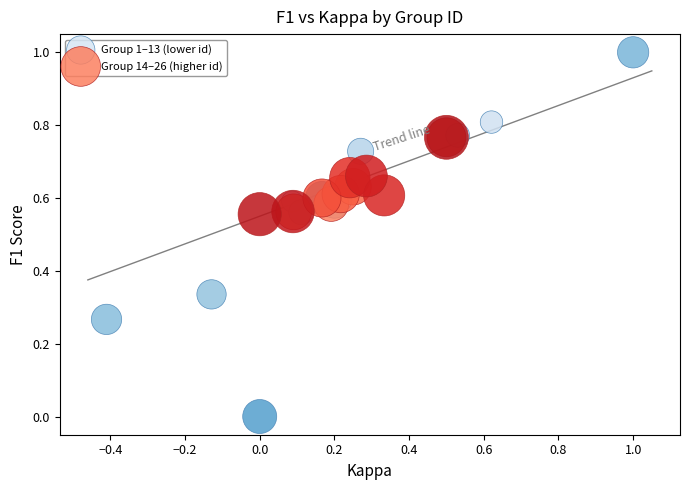

Which series reaches the minimum Y coordinate?

Group 1–13 (lower id)